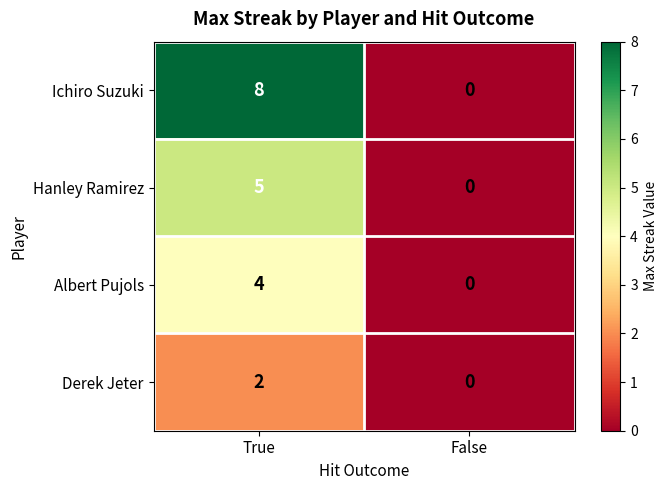

What is the difference between the maximum and minimum values in the Hanley Ramirez series?

5